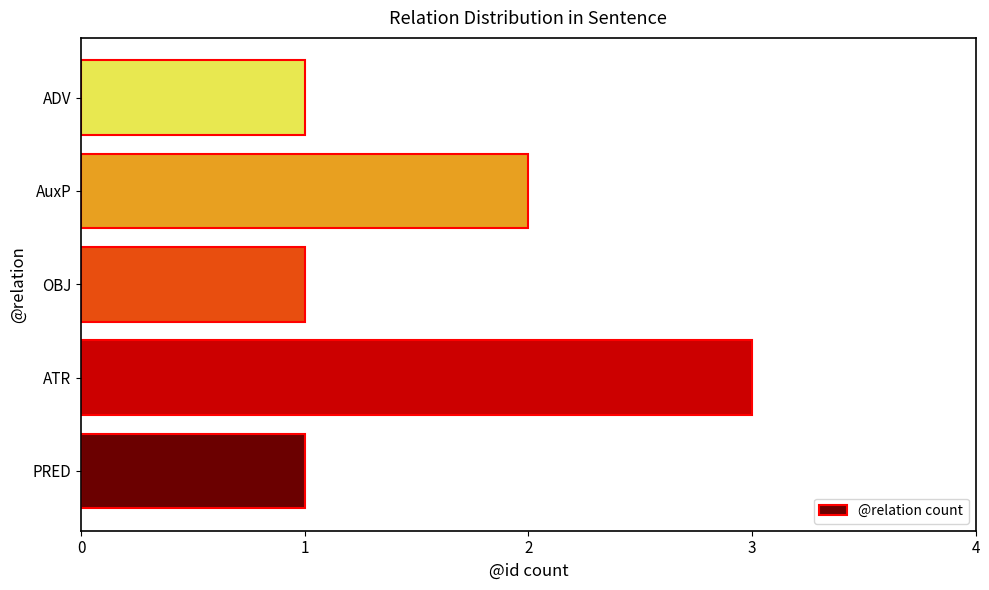

Is it true that the value at ATR is 5?

False